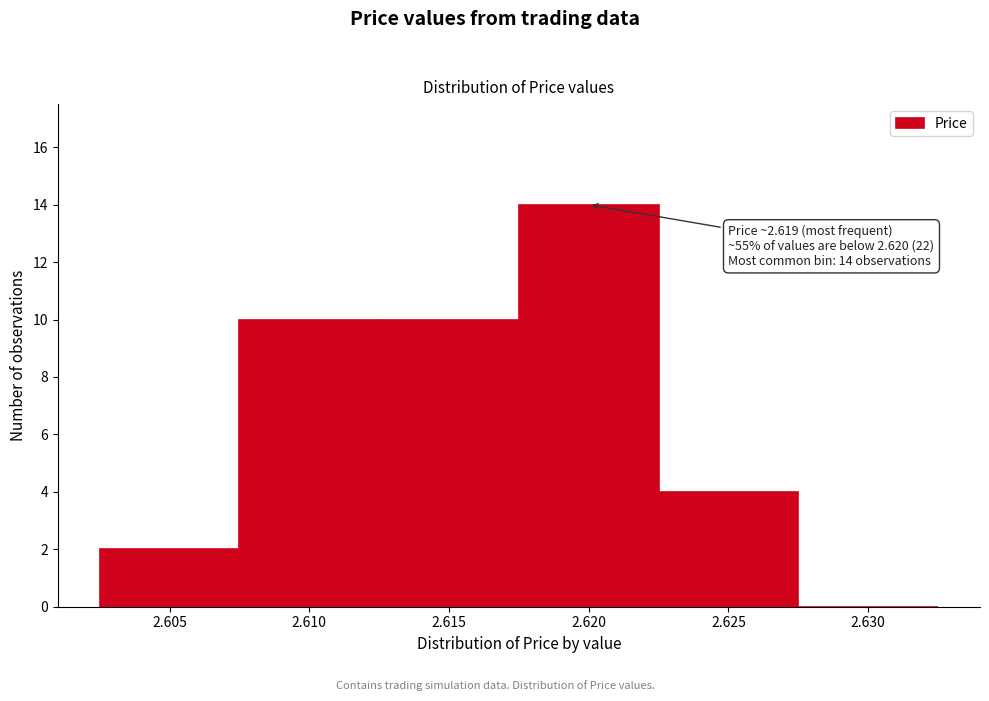

Reading left to right, extract all data points from this chart.

2.605=2	2.610=10	2.615=10	2.620=14	2.625=4	2.630=0